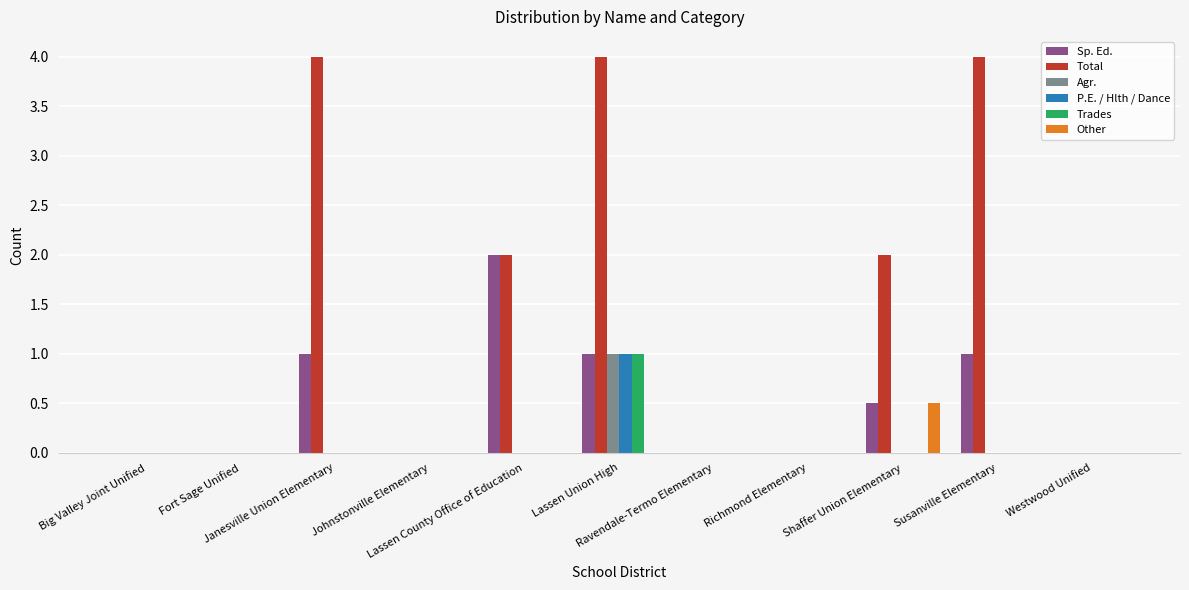

What is the total value across all series at Susanville Elementary?

5.0